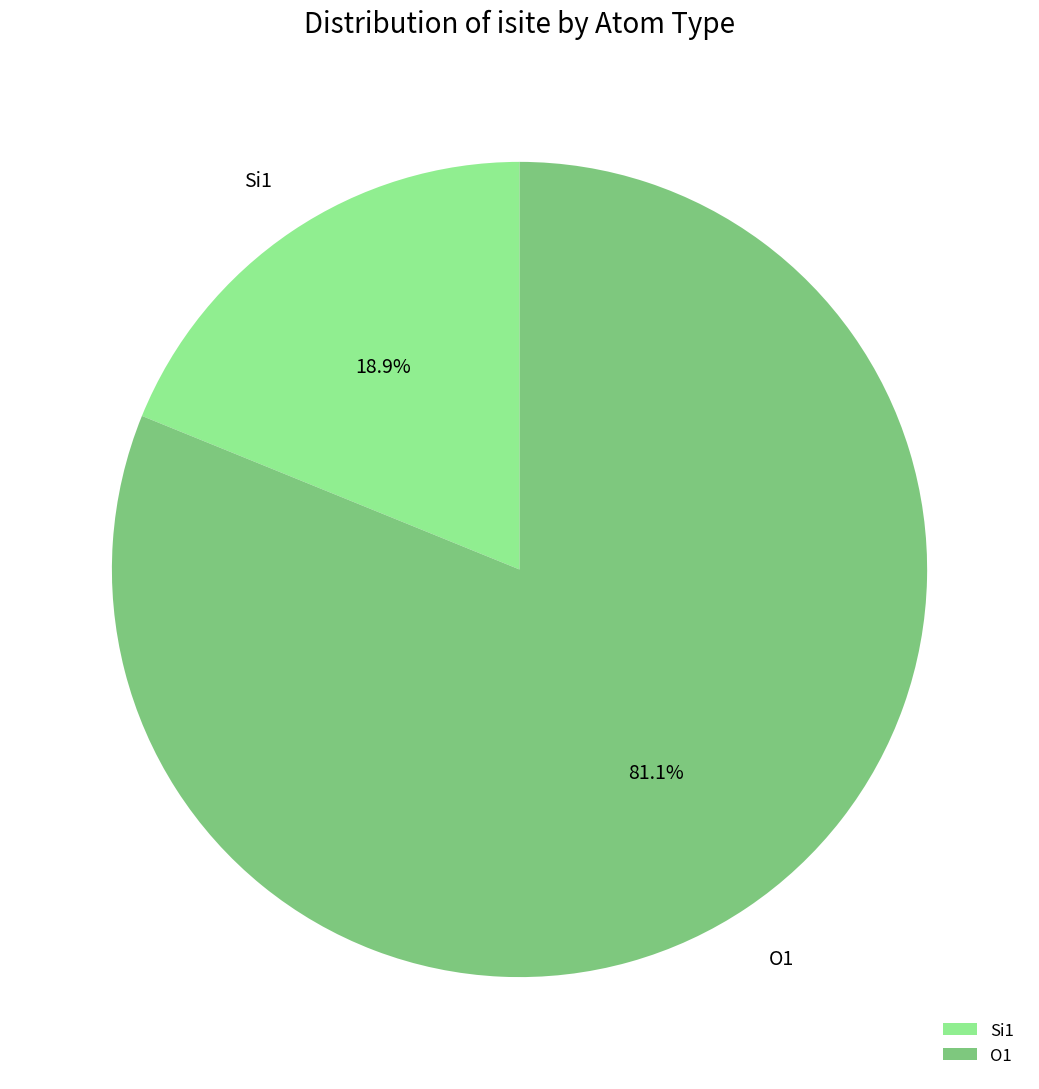

How many slices are in this pie chart?

2